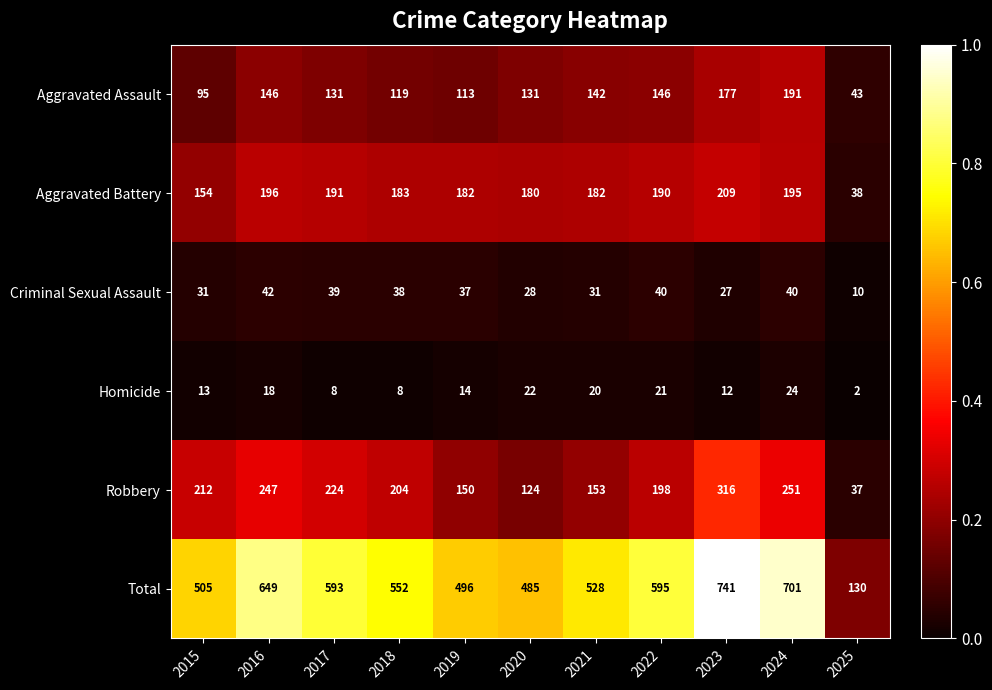

At which category is the sum across all series the highest?

2023